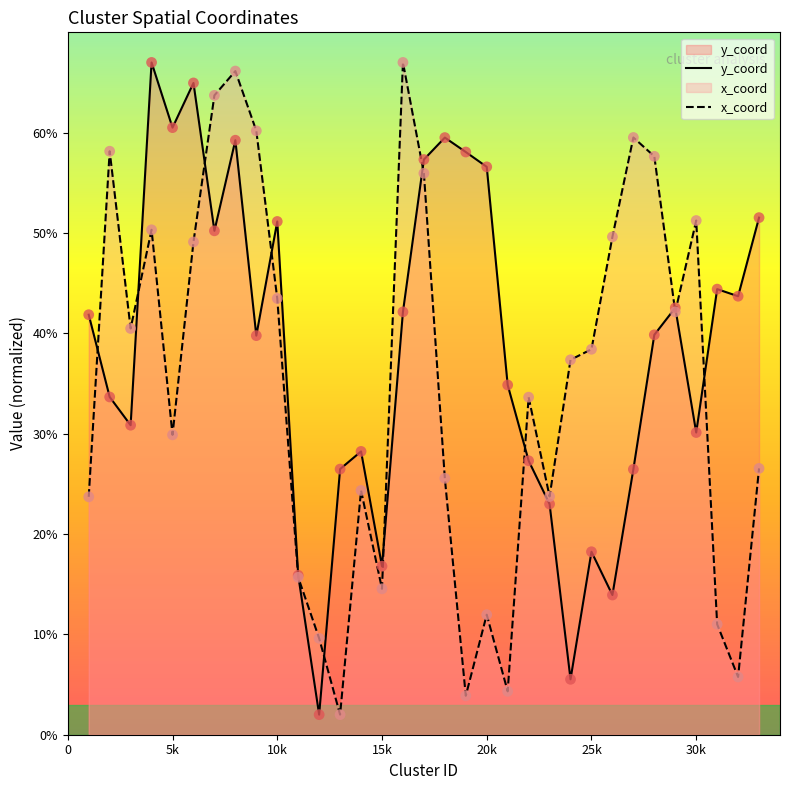

Which series reaches the maximum Y coordinate?

y_coord